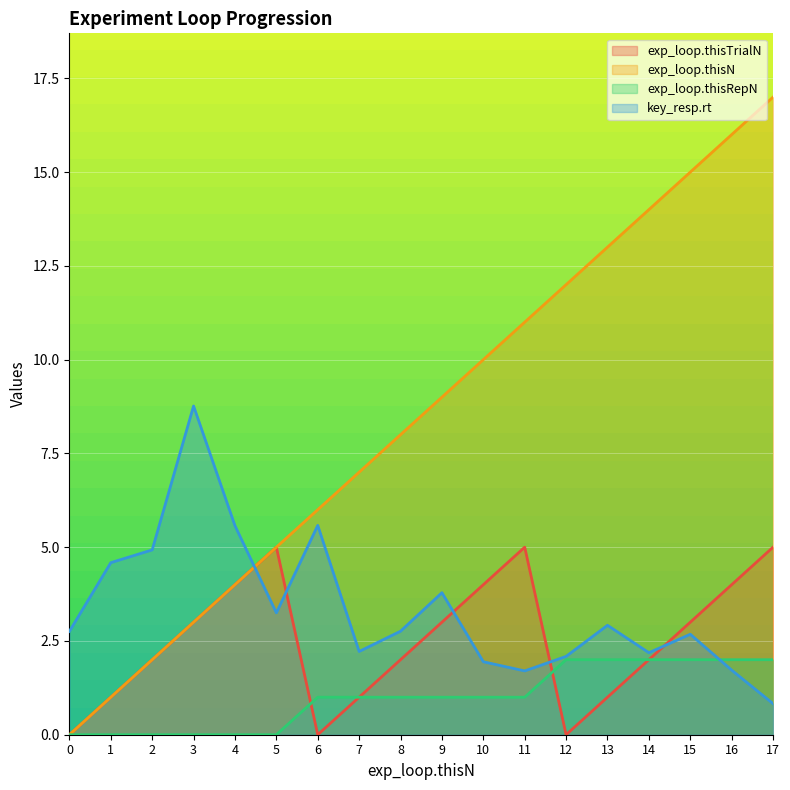

True or false: exp_loop.thisRepN and key_resp.rt intersect in this chart.

True